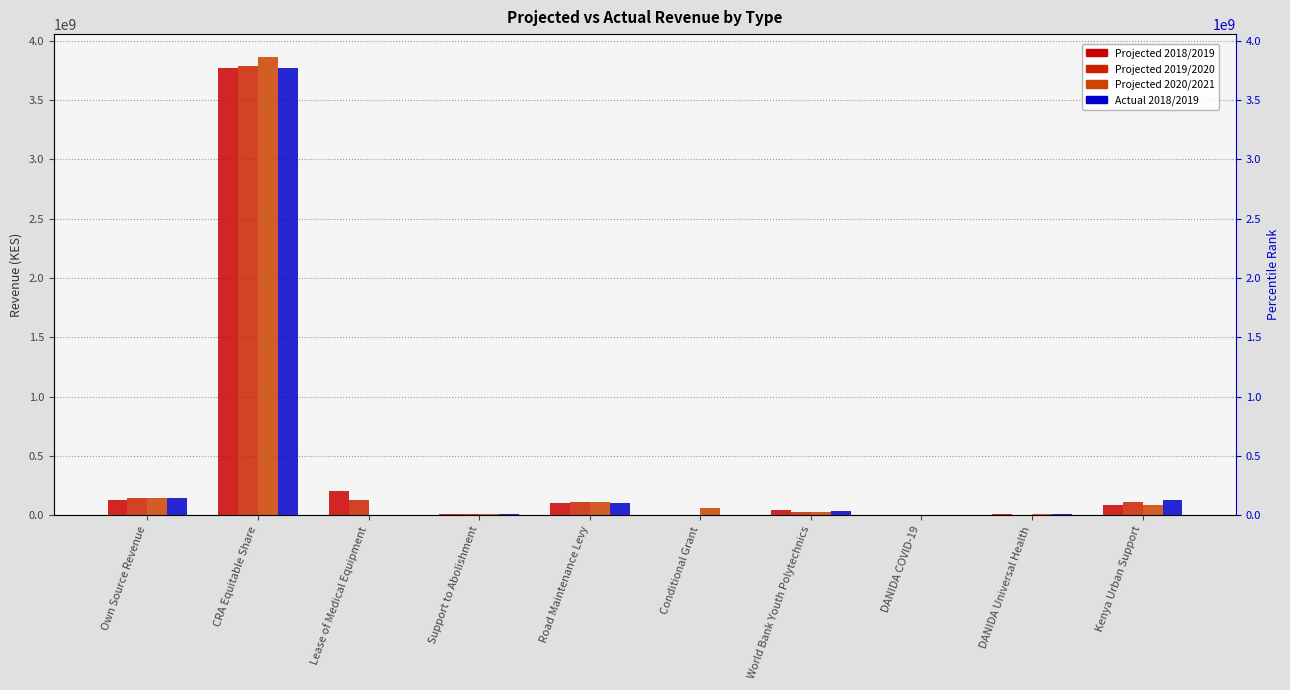

List the series in order of their peak value, highest first.

Projected 2020/2021, Projected 2019/2020, Projected 2018/2019, Actual 2018/2019